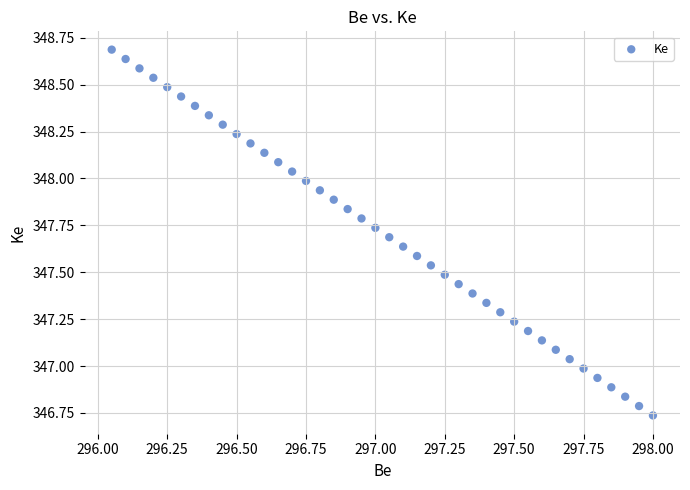

What is the range of X values (max minus min)?

1.9